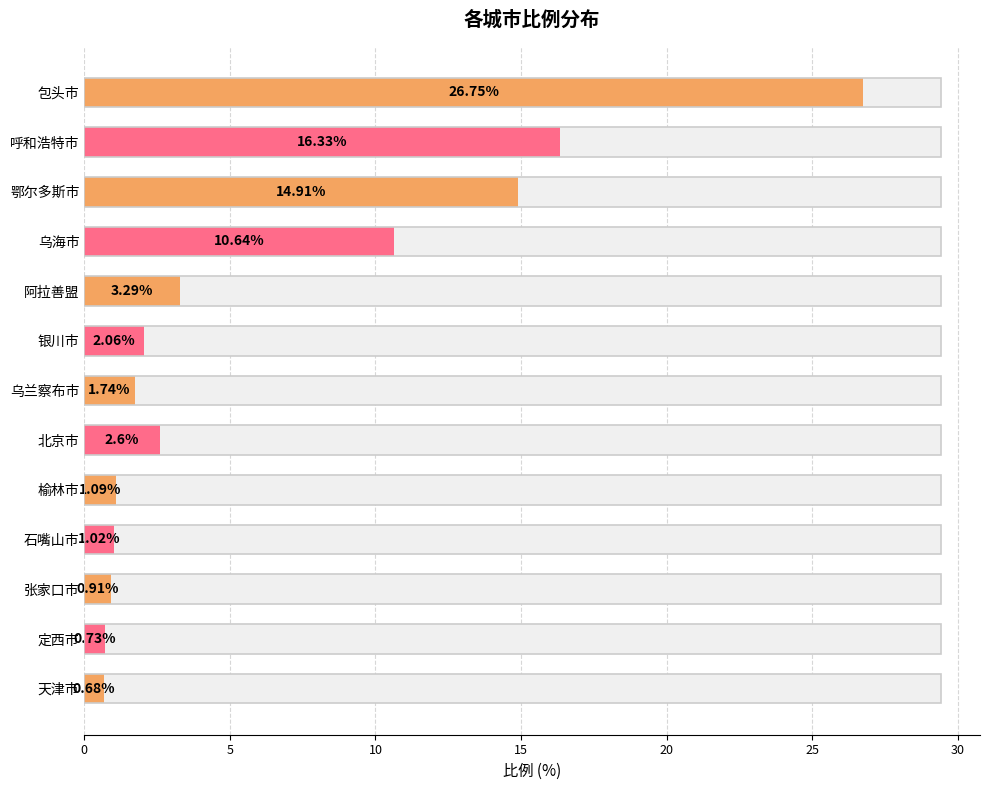

How many bars are there in total?

13